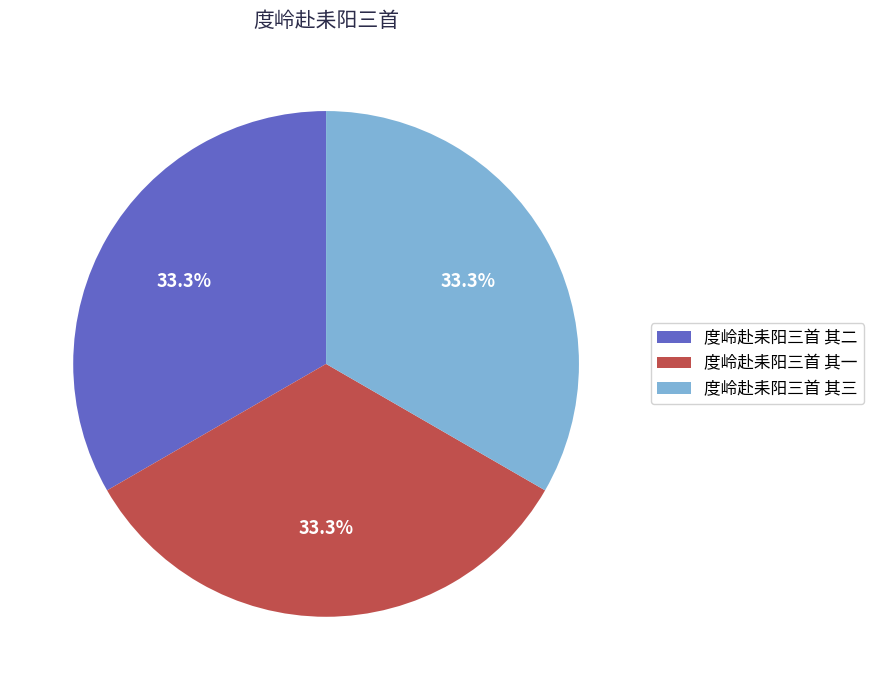

What percentage do 度岭赴耒阳三首 其三 and 度岭赴耒阳三首 其一 together represent?

66.7%